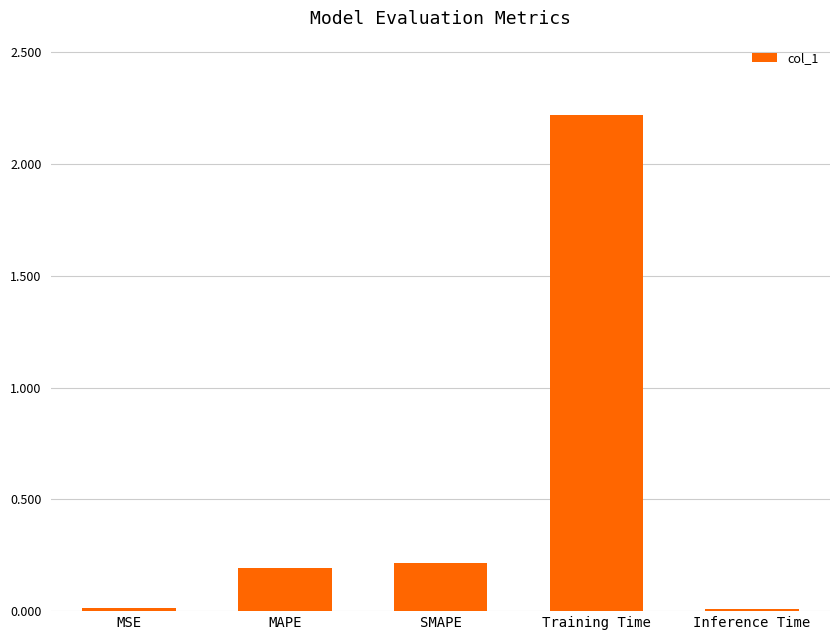

How many series are shown in this chart?

1